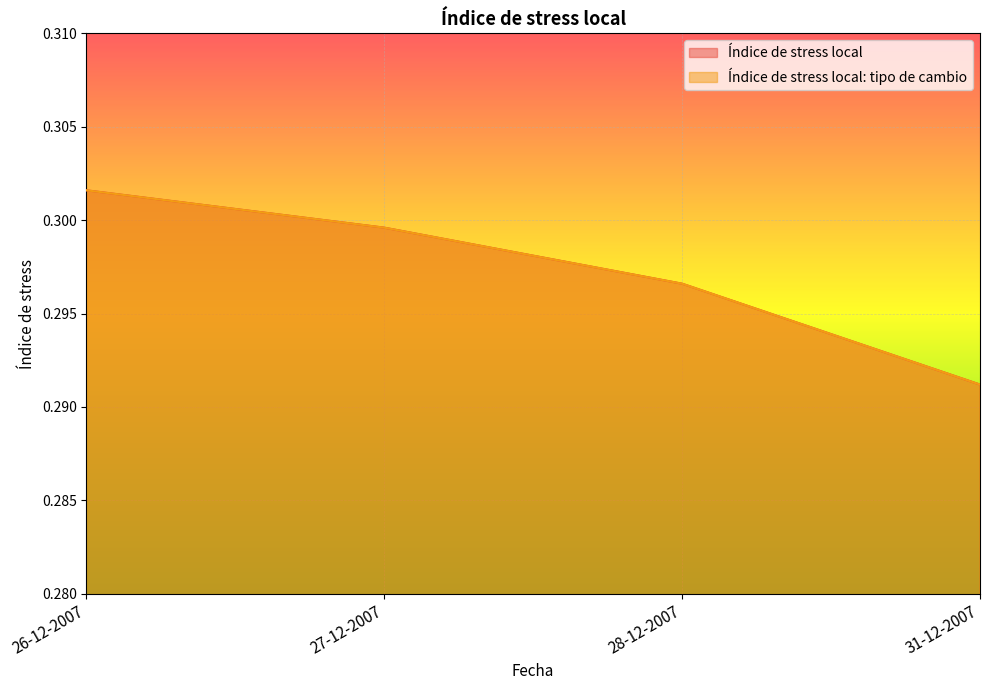

Which series changed the most between 27-12-2007 and 31-12-2007?

Índice de stress local